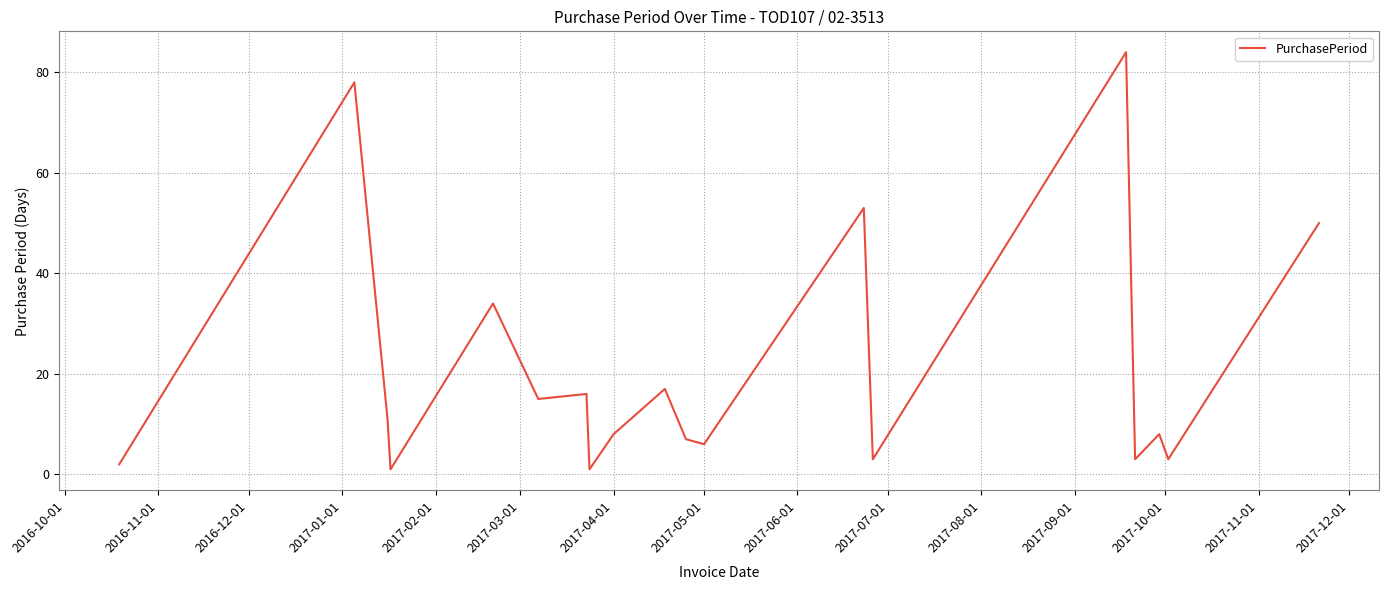

What is the maximum value shown in the chart?

84